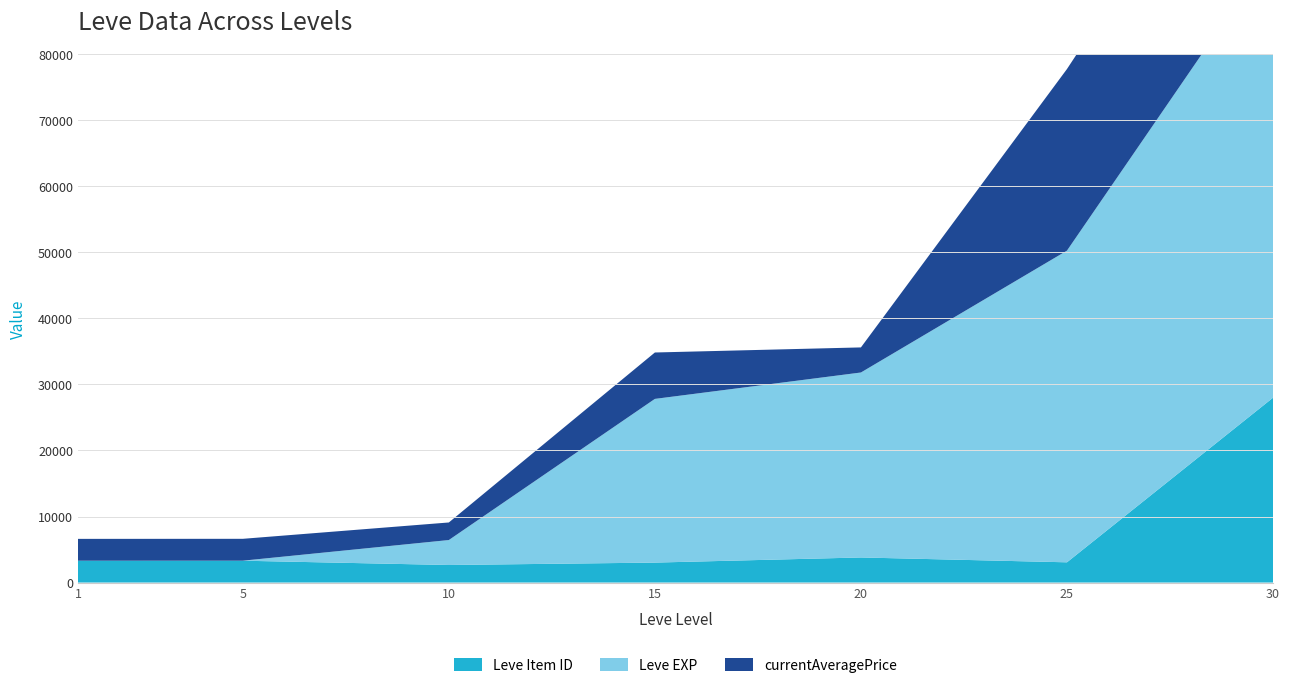

Reading left to right, transcribe all the data shown in this chart.

Leve Item ID: 3307	3309	2658	3023	3800	3066	27990
Leve EXP: 1	2	3780	24790	28010	47200	67730
currentAveragePrice: 3307	3313	2661	7027	3800	27500	29500